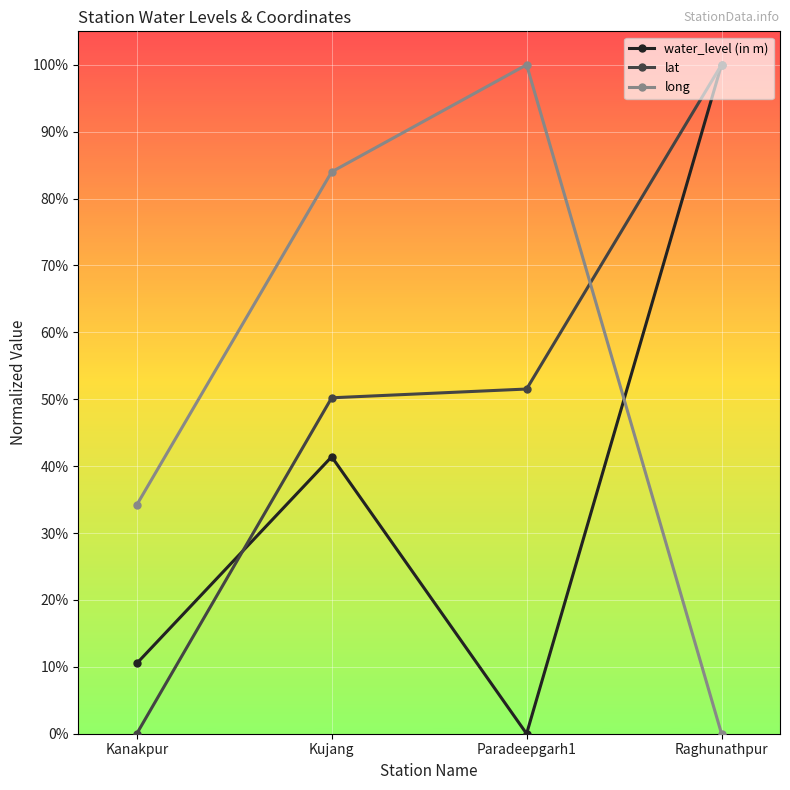

Reading left to right, extract all data points from this chart.

water_level (in m): 0.1	0.4	0.0	1.0
lat: 0.0	0.5	0.5	1.0
long: 0.3	0.8	1.0	0.0